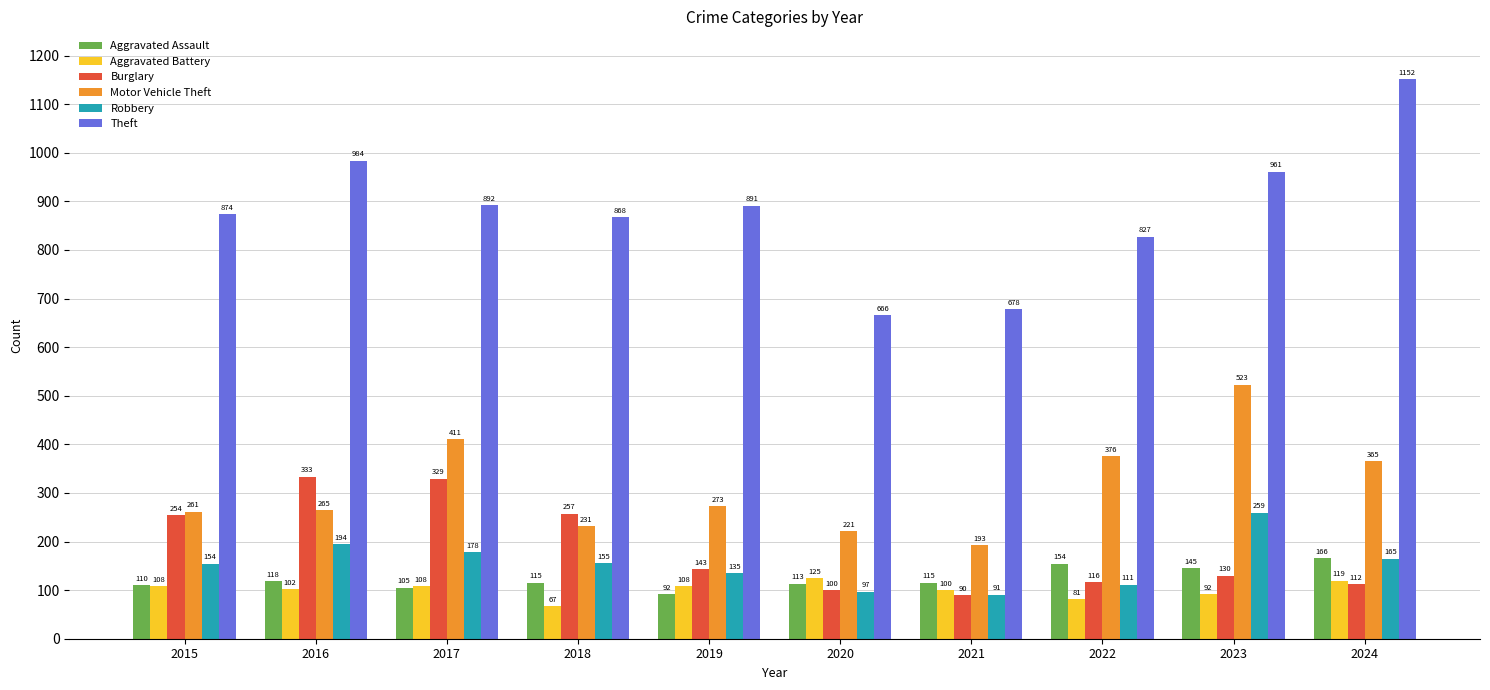

Which series has the widest spread of values?

Theft